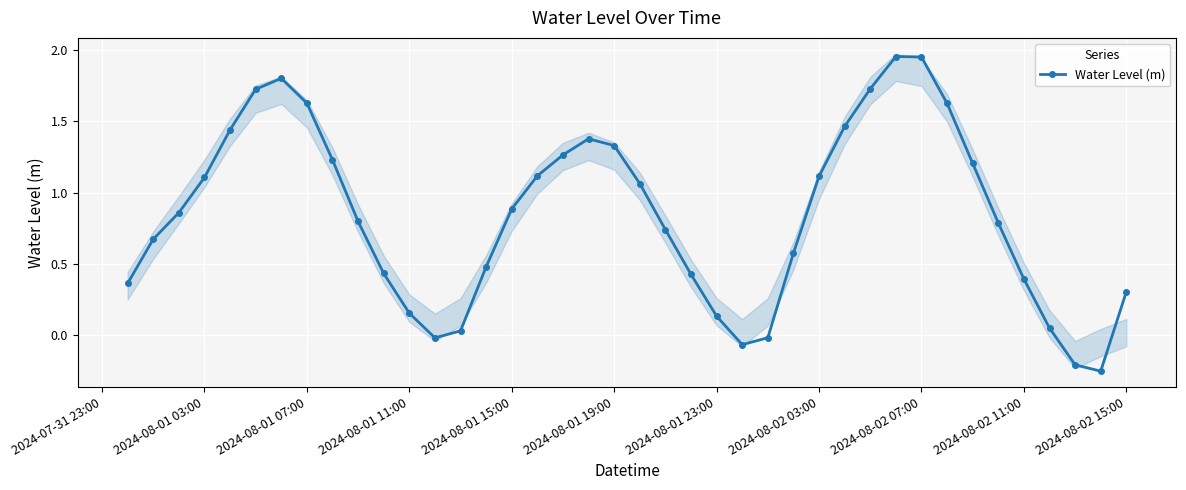

How many interior local valleys does the Water Level (m) series have?

3